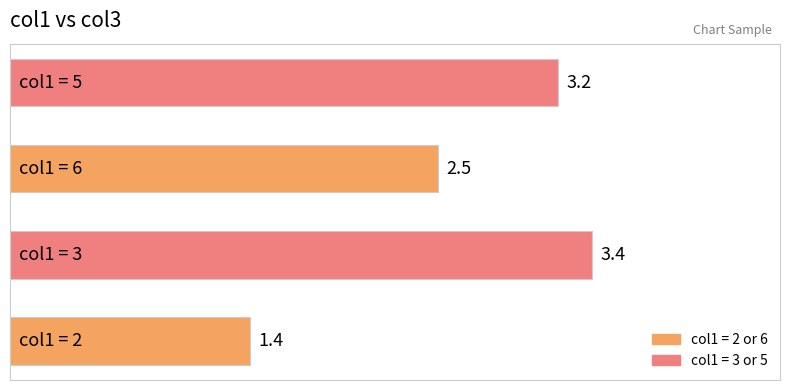

What is the difference between the maximum and minimum values?

2.0